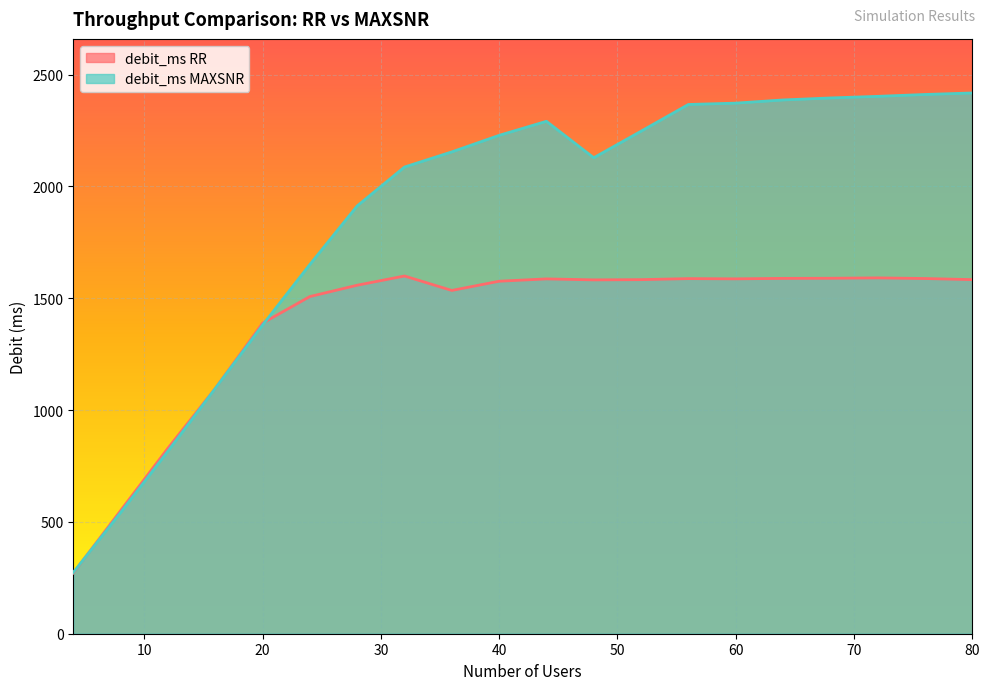

What is the difference between the maximum and minimum values in the debit_ms RR series?

1328.2